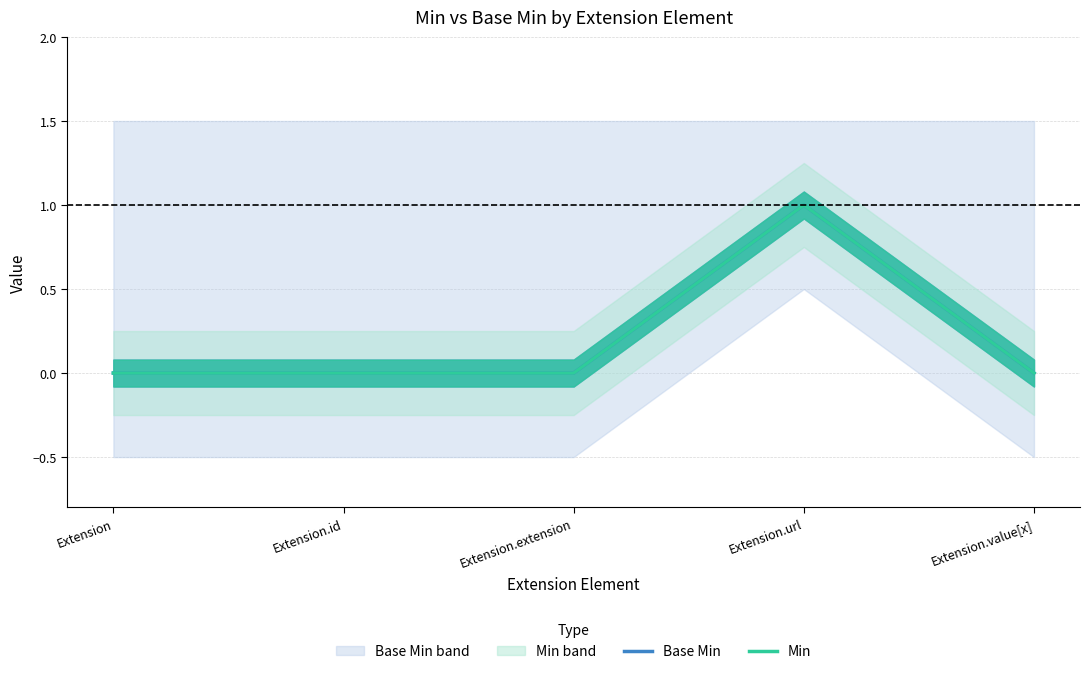

Rank the categories by Min value from highest to lowest.

Extension.url, Extension, Extension.id, Extension.extension, Extension.value[x]